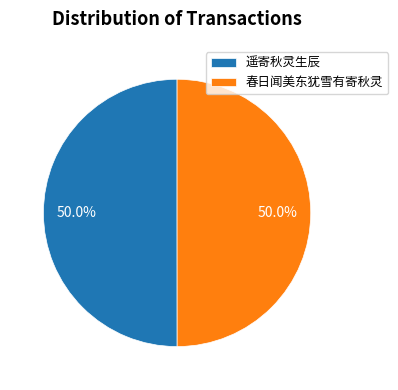

To the nearest percent, what is the average slice percentage?

50%